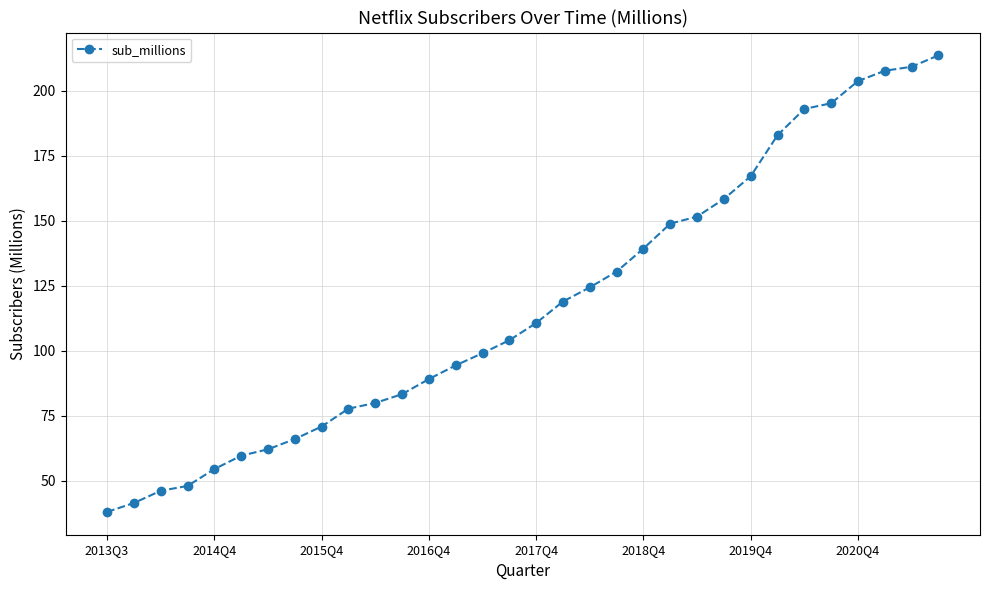

What is the difference between the maximum and second lowest values?

172.1